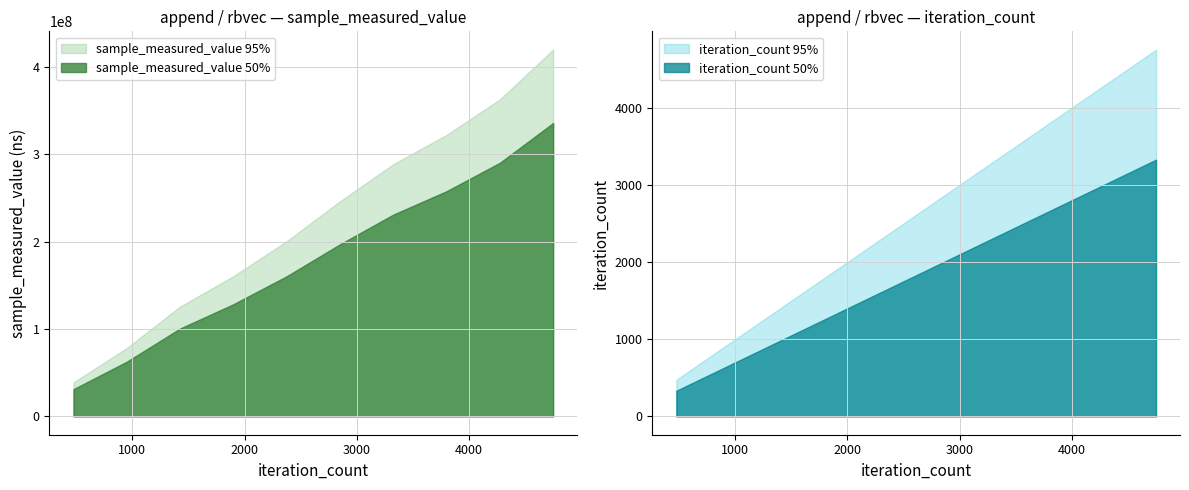

Rank the series by their maximum value, from highest to lowest.

sample_measured_value, iteration_count